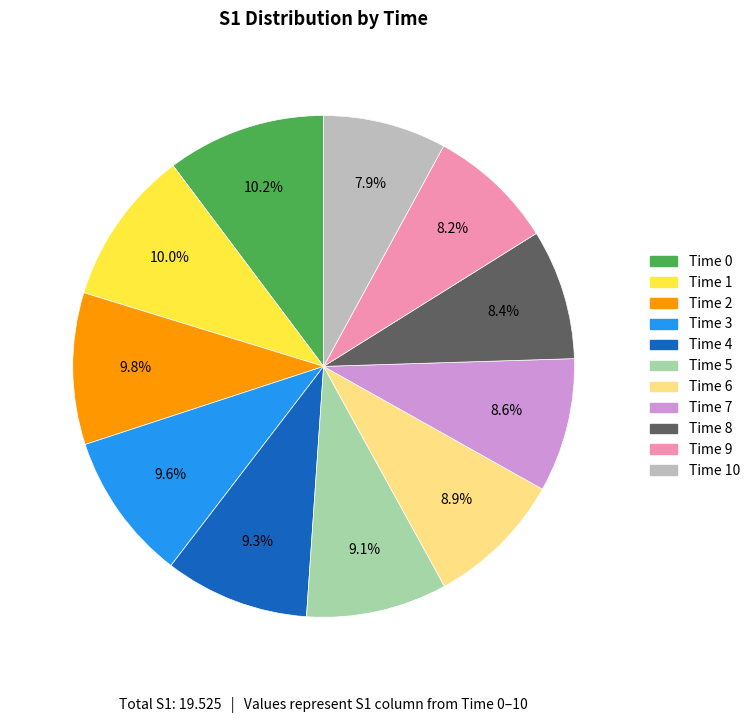

Does any single category account for the majority?

No